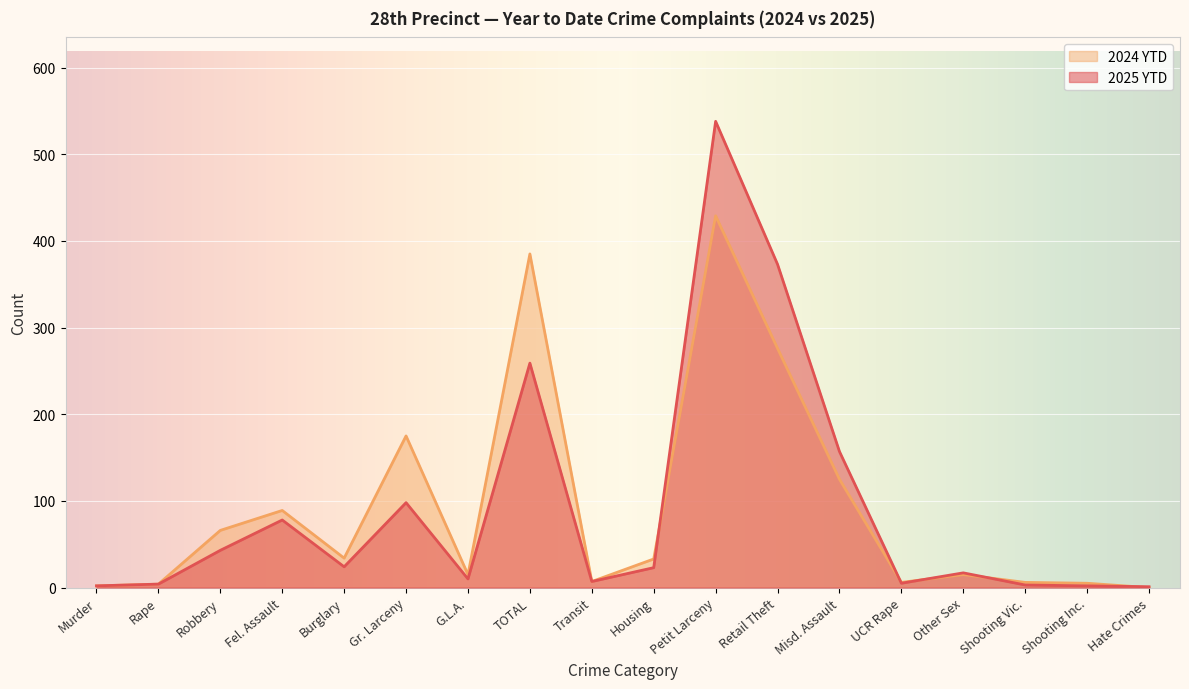

Where does the 2024 YTD series first go above 33?

Robbery